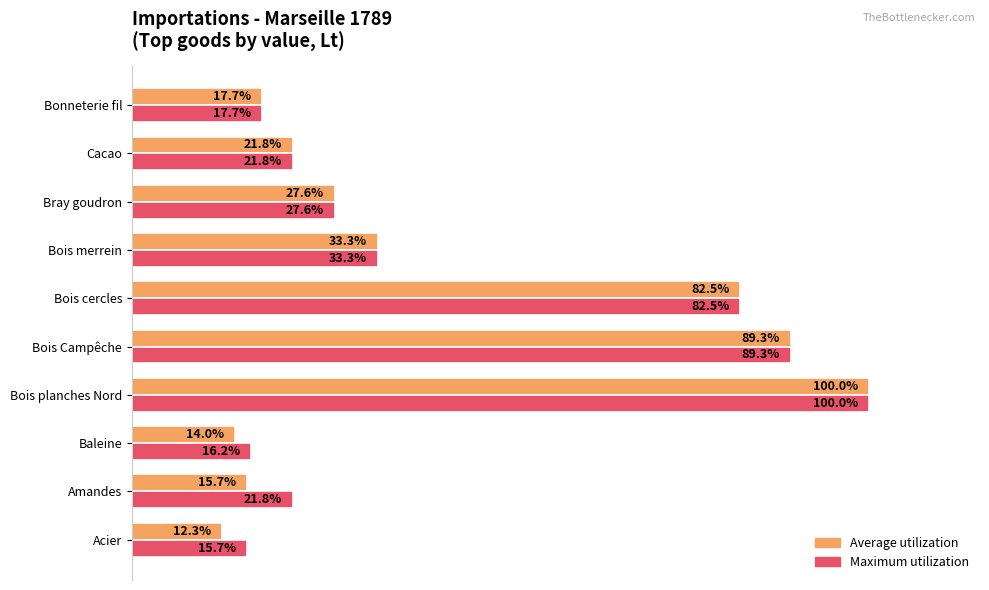

Rank the categories by Average utilization value from lowest to highest.

Acier, Baleine, Amandes, Bonneterie fil, Cacao, Bray goudron, Bois merrein, Bois cercles, Bois Campêche, Bois planches Nord